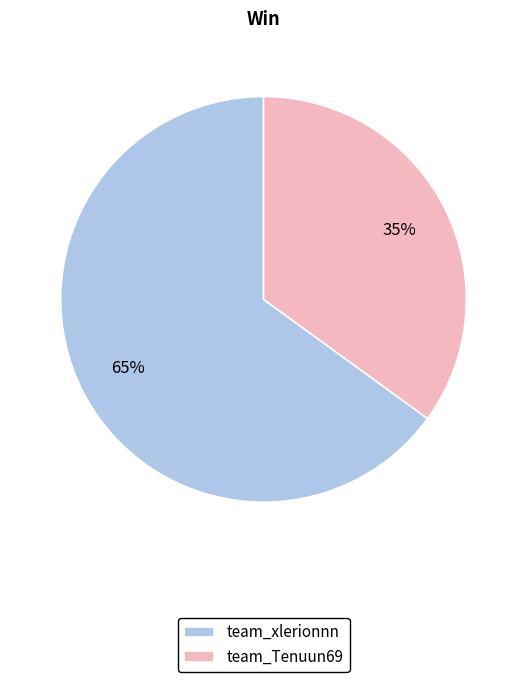

What percentage is the team_Tenuun69 slice, to the nearest percent?

35%